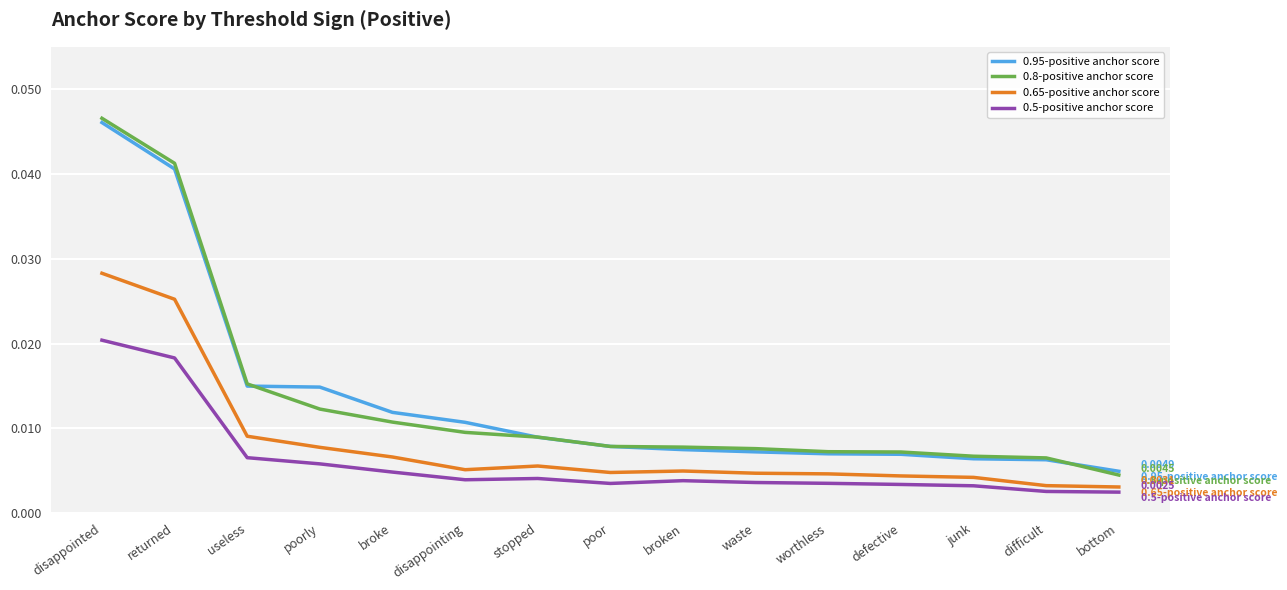

Which category has the highest value in the 0.95-positive anchor score series?

disappointed